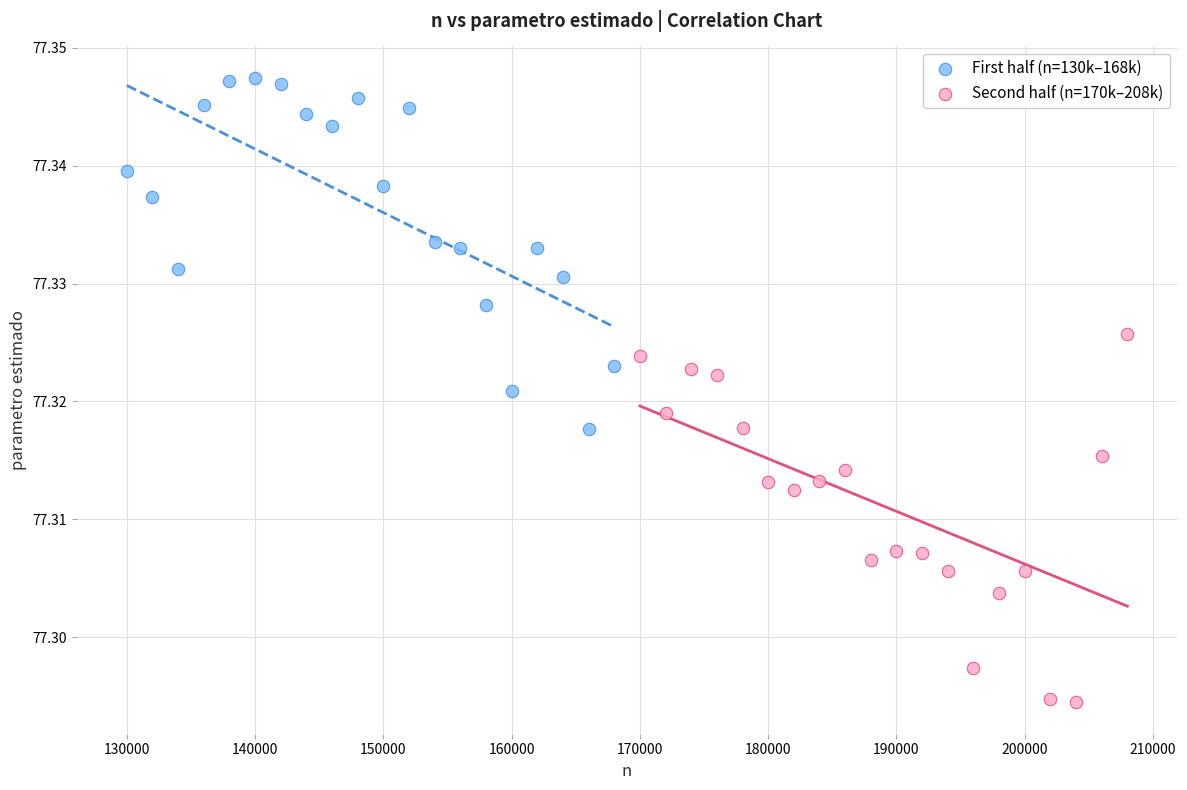

Which series contains the lowest Y value?

Second half (n=170k–208k)